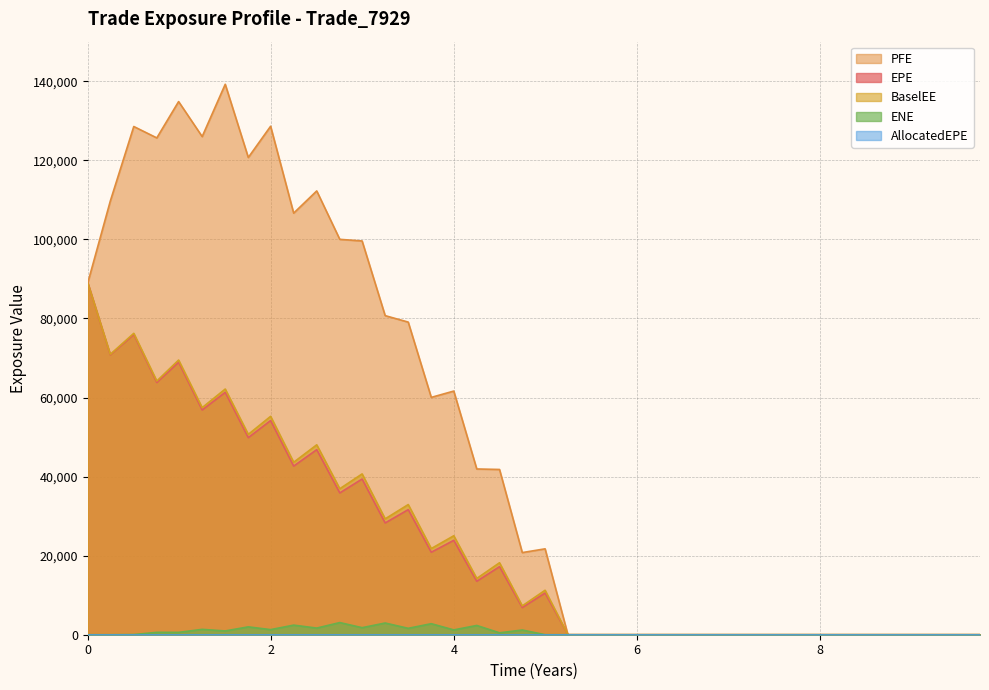

Does the chart display data point markers on the line(s)?

No